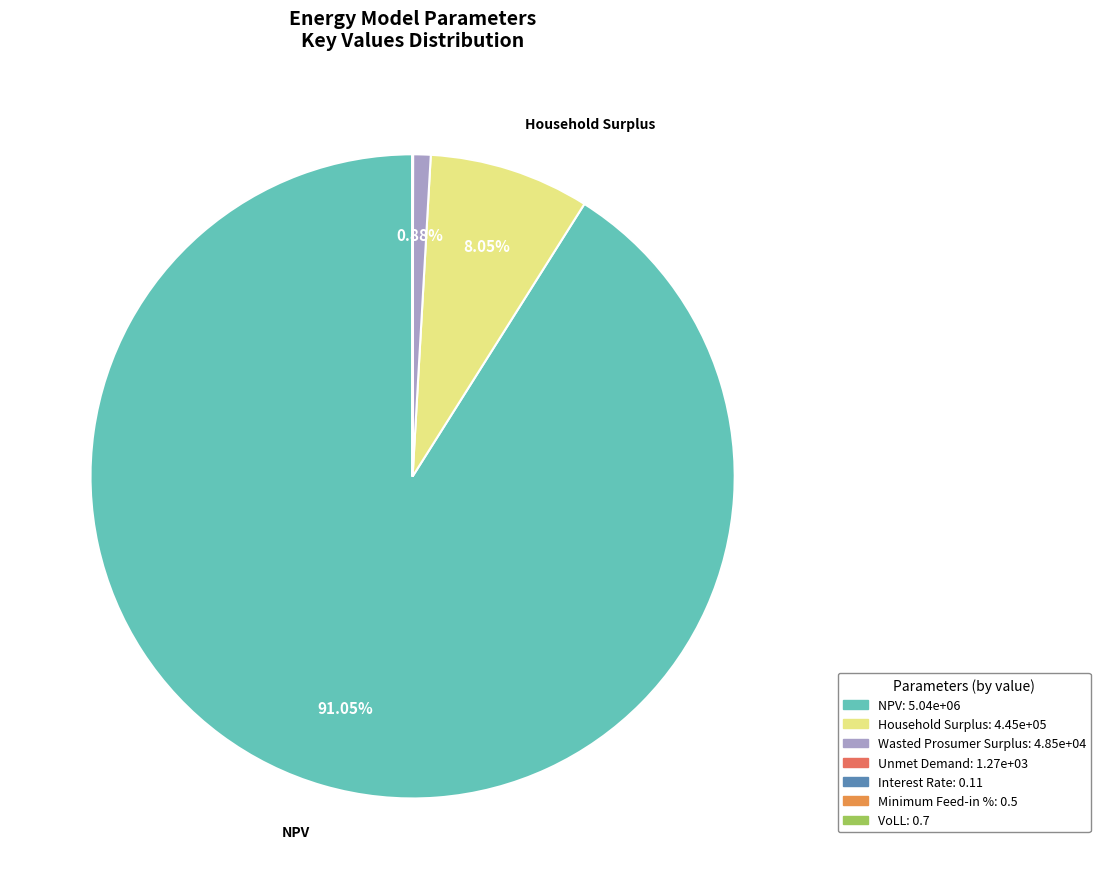

To the nearest percent, what is the average slice percentage?

14%